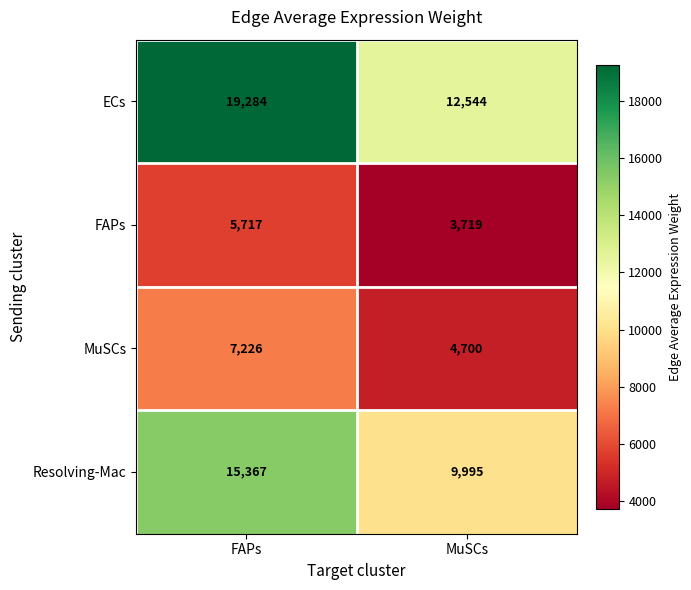

How many data points does each series have?

2